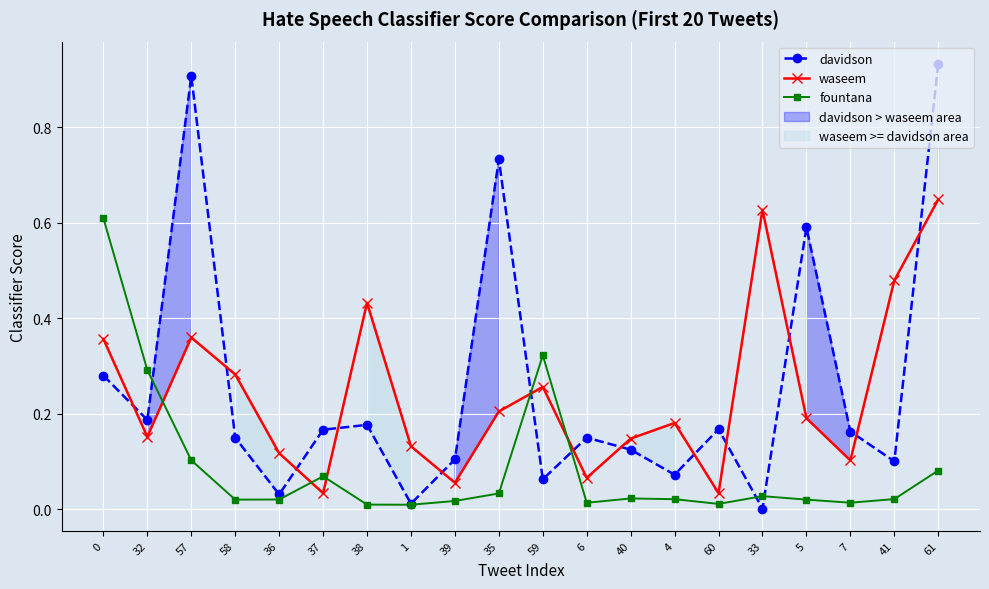

What is the difference between the highest and lowest values at 38?

0.4